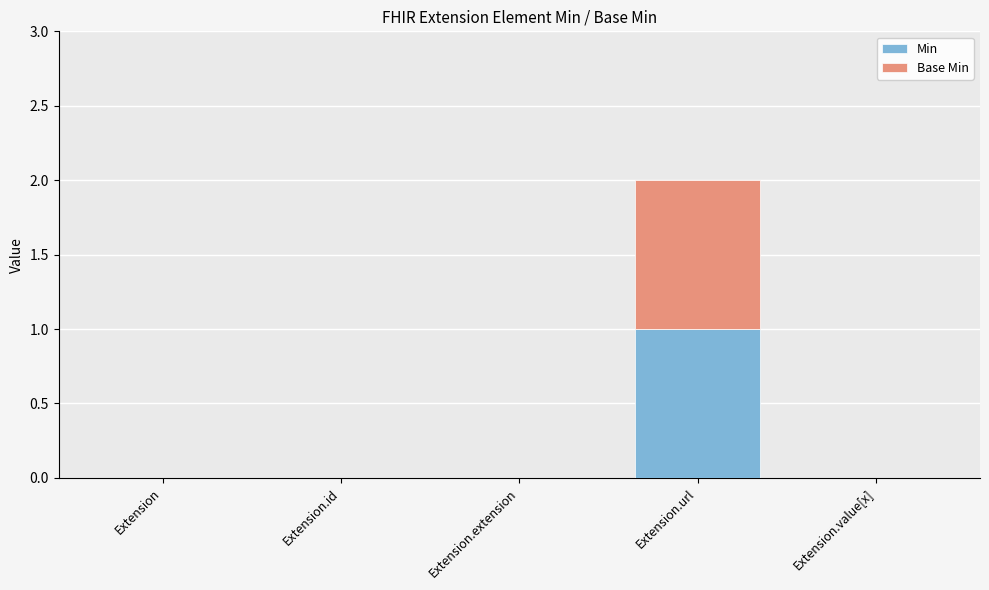

At which category is the sum across all series the highest?

Extension.url